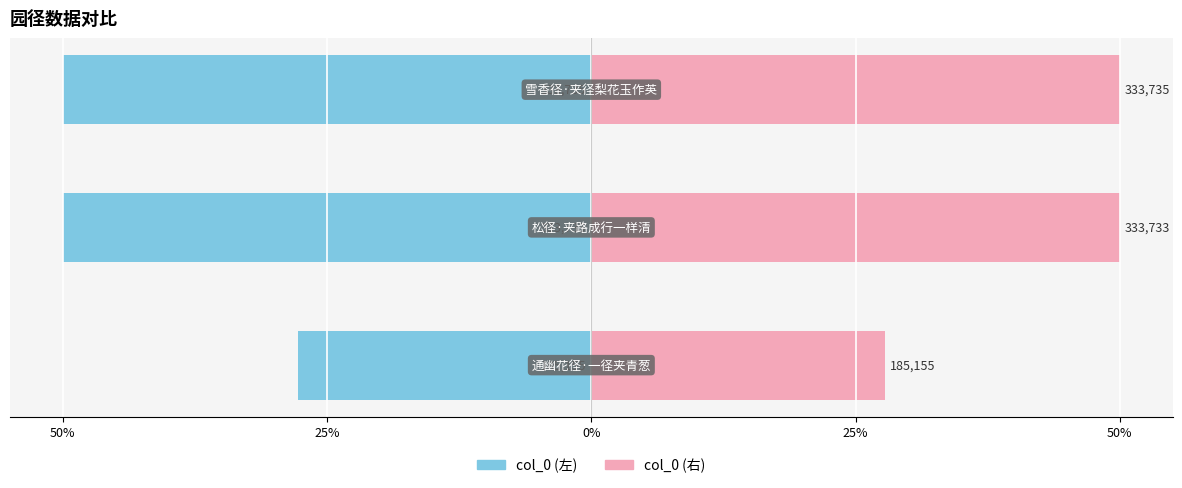

Reading right to left, what are all the values shown in this chart?

col_0 (左): -50.0	-50.0	-27.7
col_0 (右): 50.0	50.0	27.7